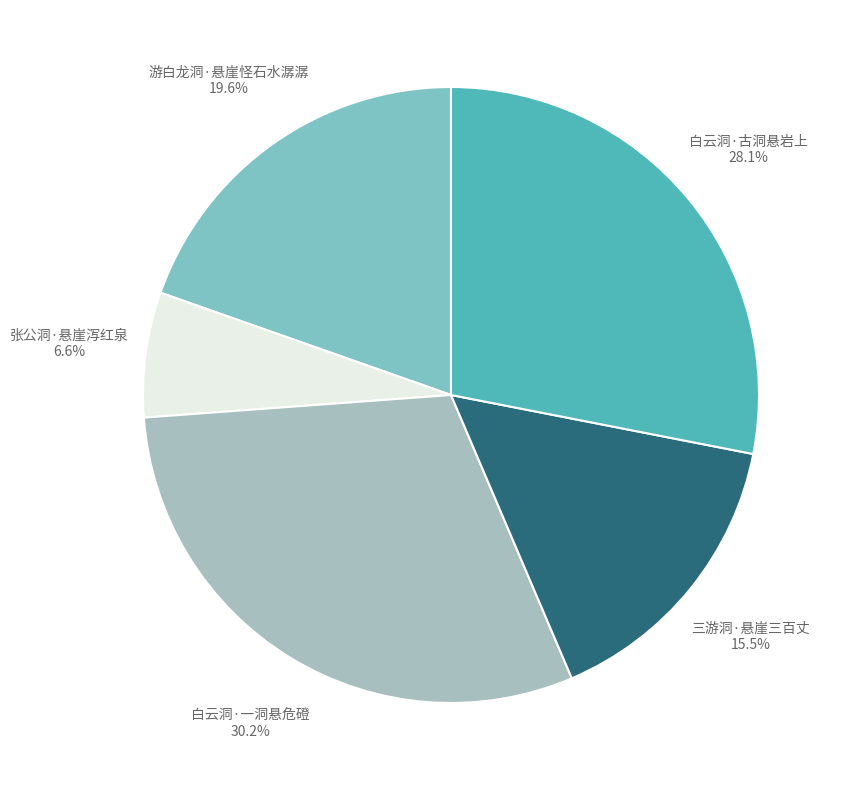

True or false: 张公洞·悬崖泻红泉 accounts for 7% of the total.

True